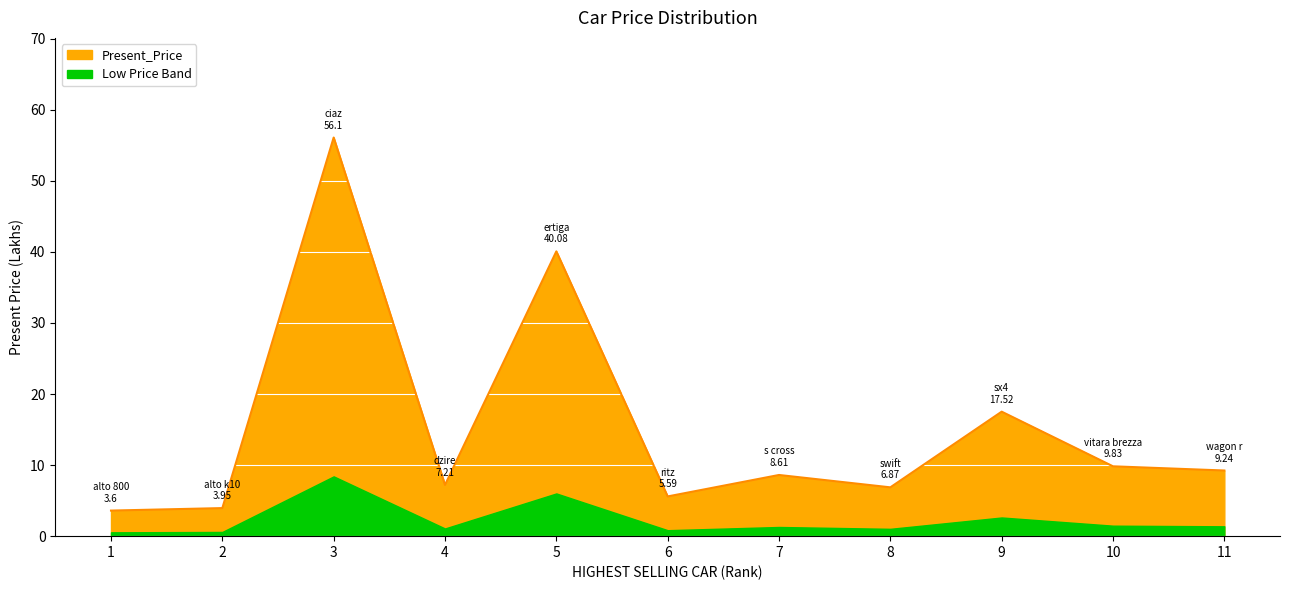

Rank the categories by value from lowest to highest.

1, 2, 6, 8, 4, 7, 11, 10, 9, 5, 3